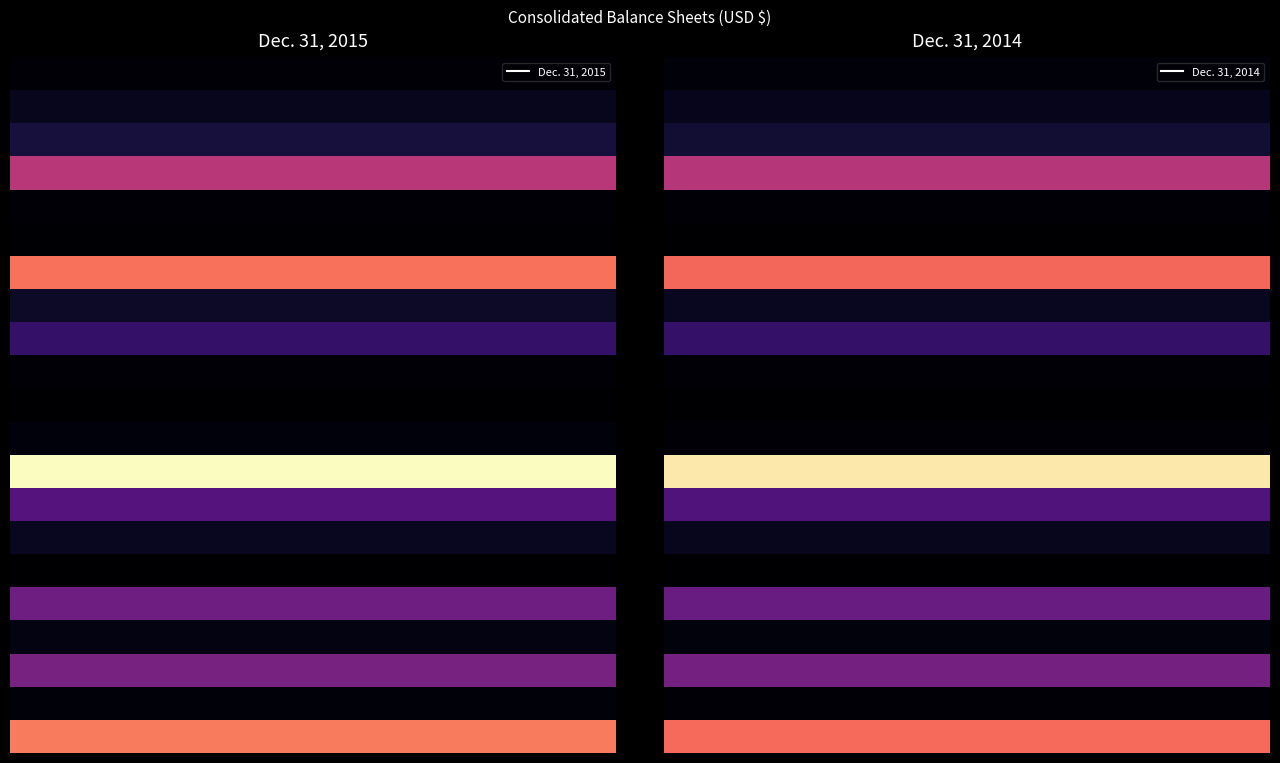

What is the difference between the highest and lowest values at 7?

891693